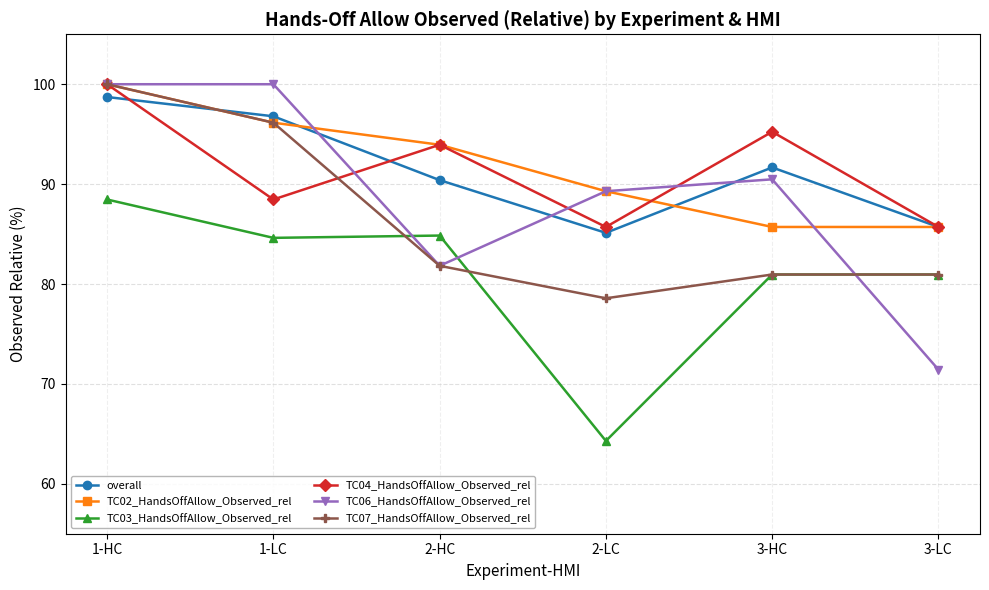

Where is the first local maximum for TC04_HandsOffAllow_Observed_rel?

2-HC